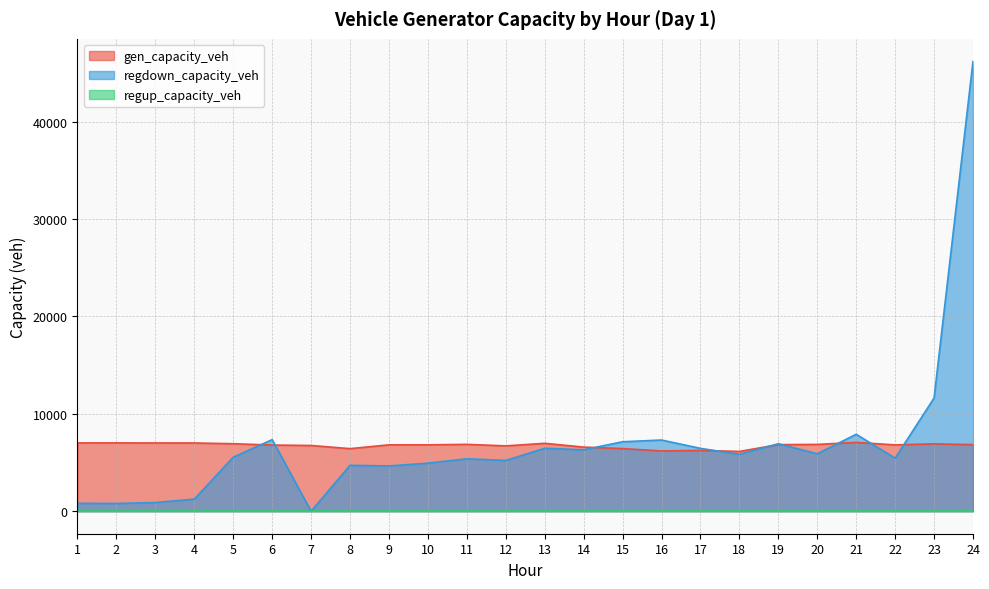

At which category is the sum across all series the highest?

24